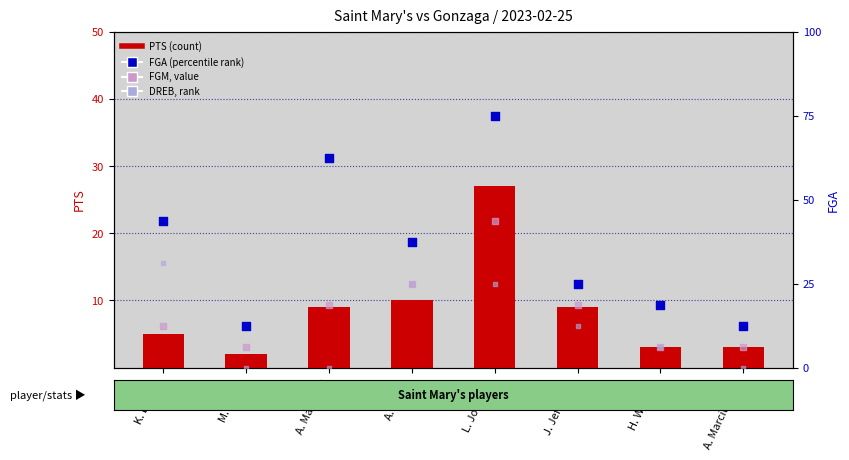

Which series has the largest total across all categories?

PTS (count)